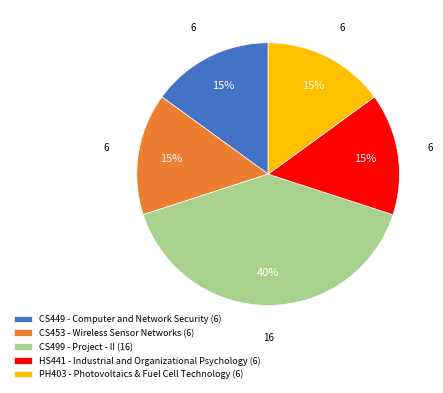

The CS453 - Wireless Sensor Networks slice represents 22% of the pie. True or false?

False